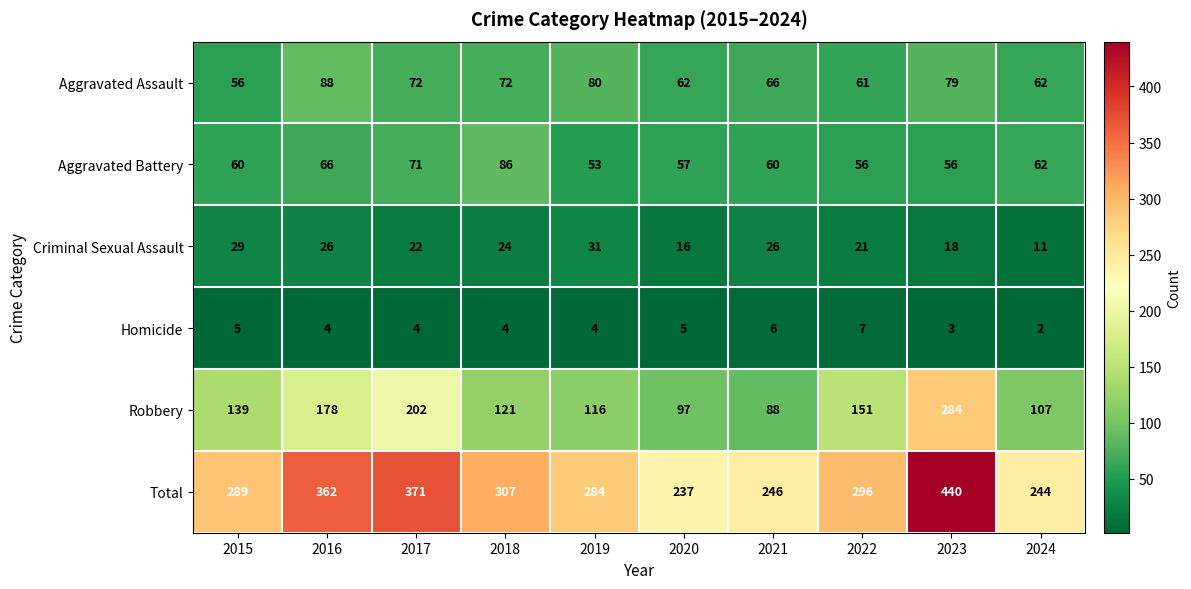

At how many categories does at least one series exceed 162?

10